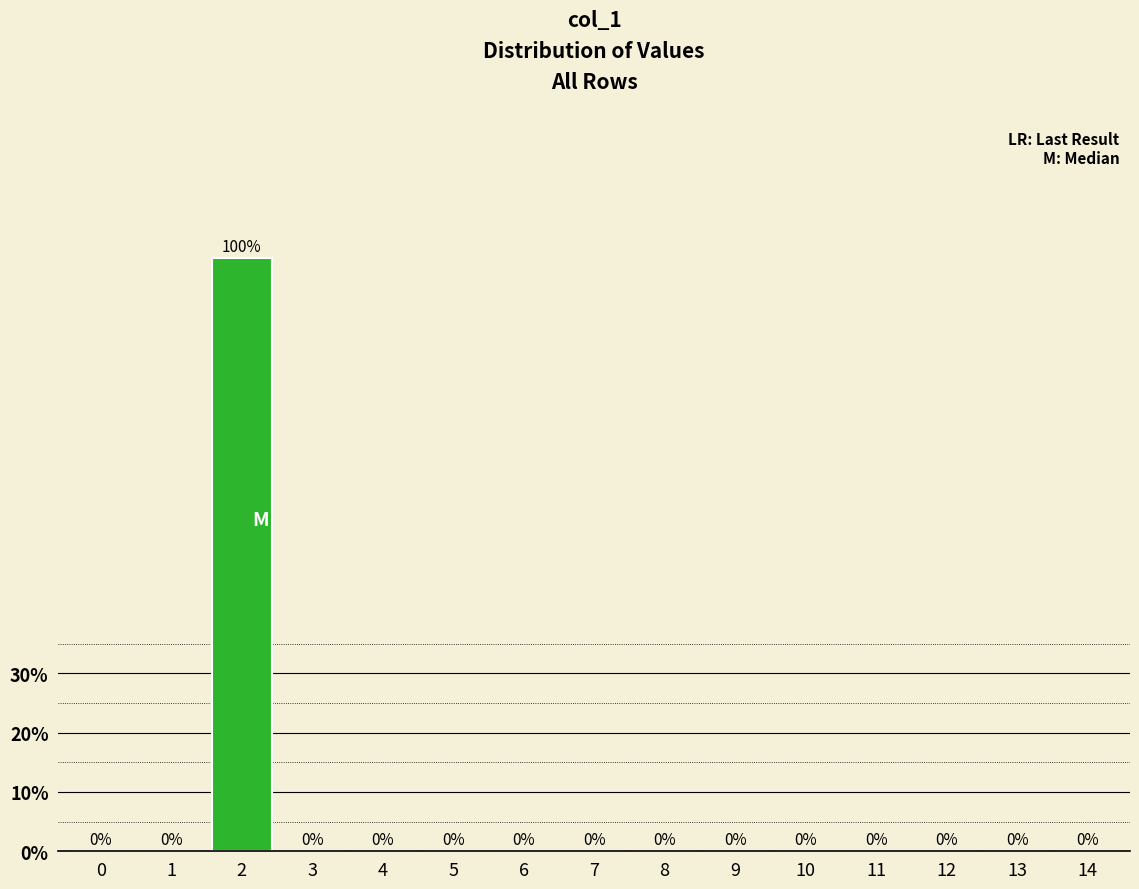

Reading left to right, what are all the values shown in this chart?

0=0	1=0	2=100	3=0	4=0	5=0	6=0	7=0	8=0	9=0	10=0	11=0	12=0	13=0	14=0